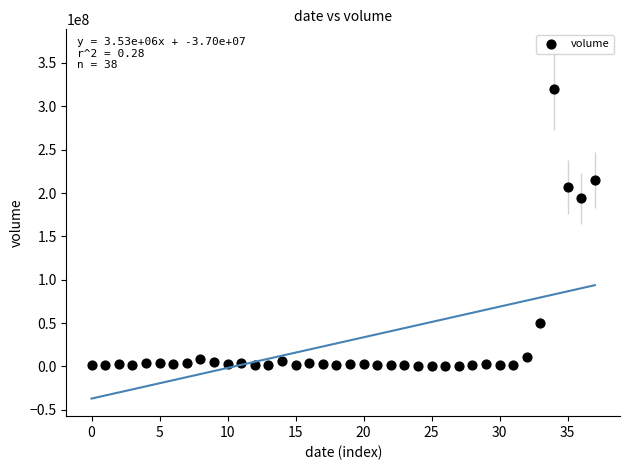

What Y value in the scatter plot is closest to 160326498?

193844651